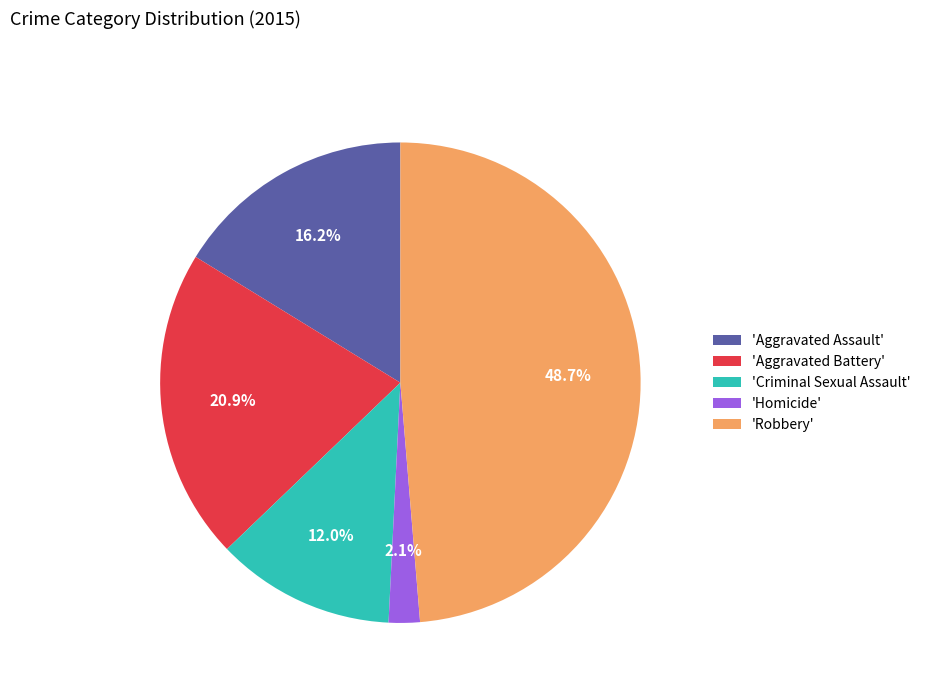

What is the largest slice in the pie chart?

'Robbery'